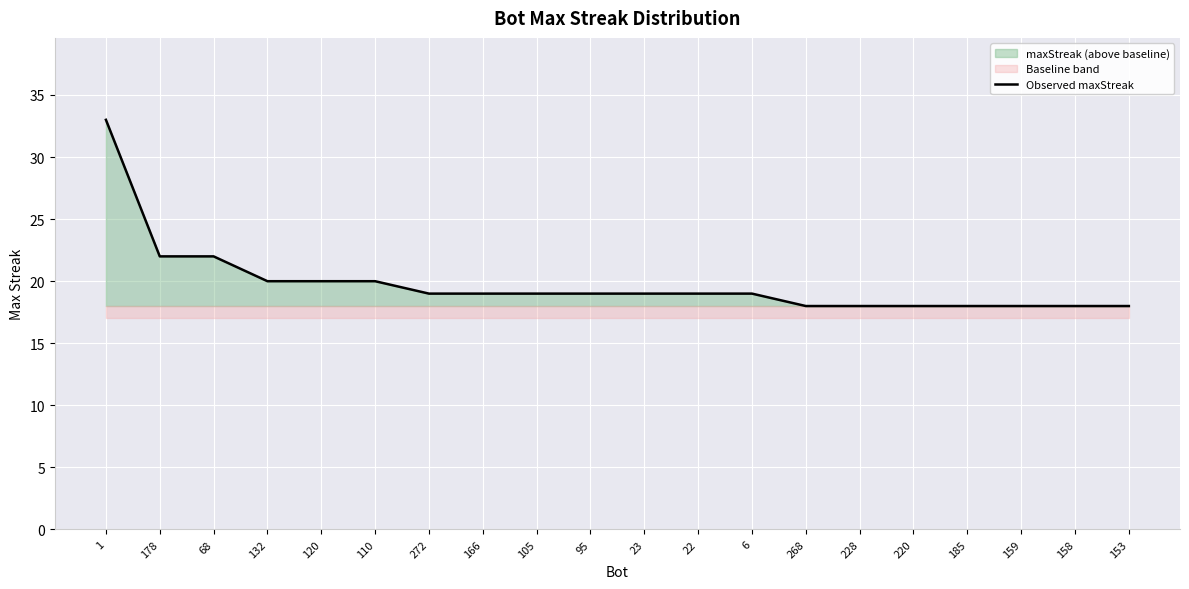

Is it true that the value at 110 is 35?

False